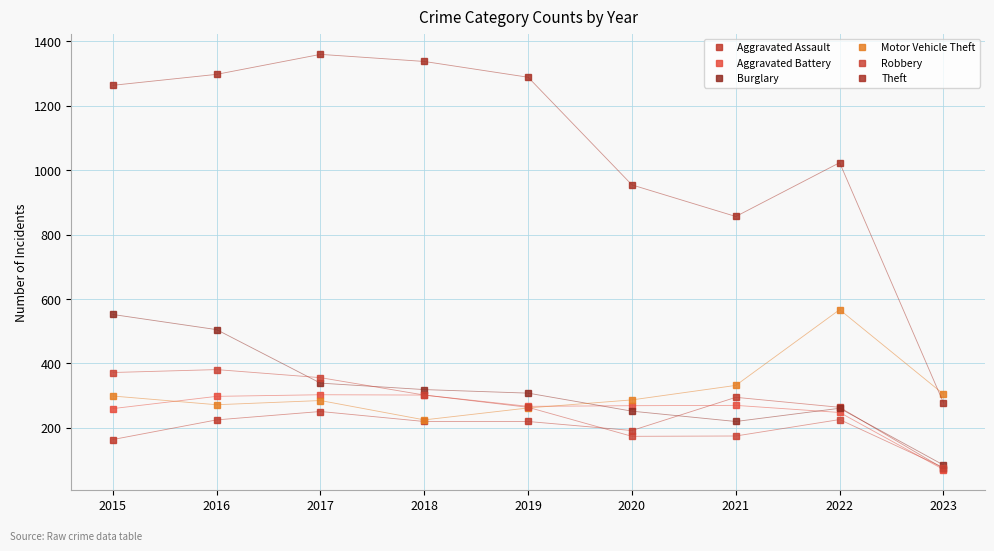

The Motor Vehicle Theft series shows 355 at 2019. True or false?

False